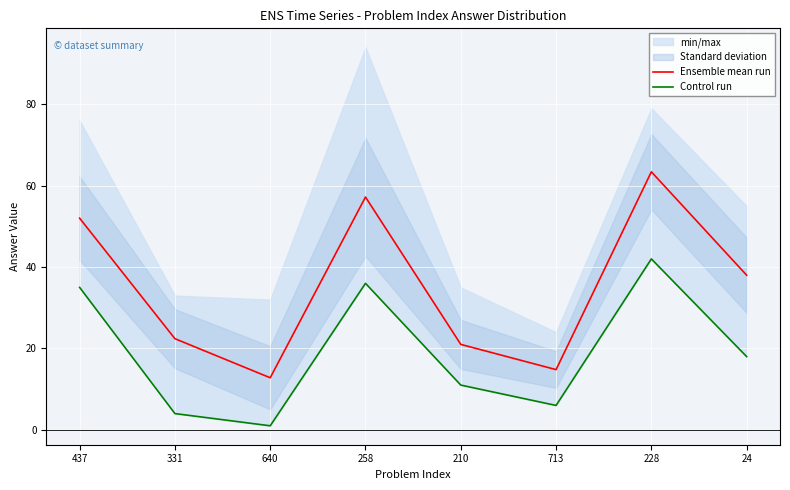

Reading left to right, list all the values displayed in this chart.

Ensemble mean run: 437=52.0	331=22.4	640=12.8	258=57.2	210=21.0	713=14.8	228=63.4	24=38.0
Control run: 437=35.0	331=4.0	640=1.0	258=36.0	210=11.0	713=6.0	228=42.0	24=18.0